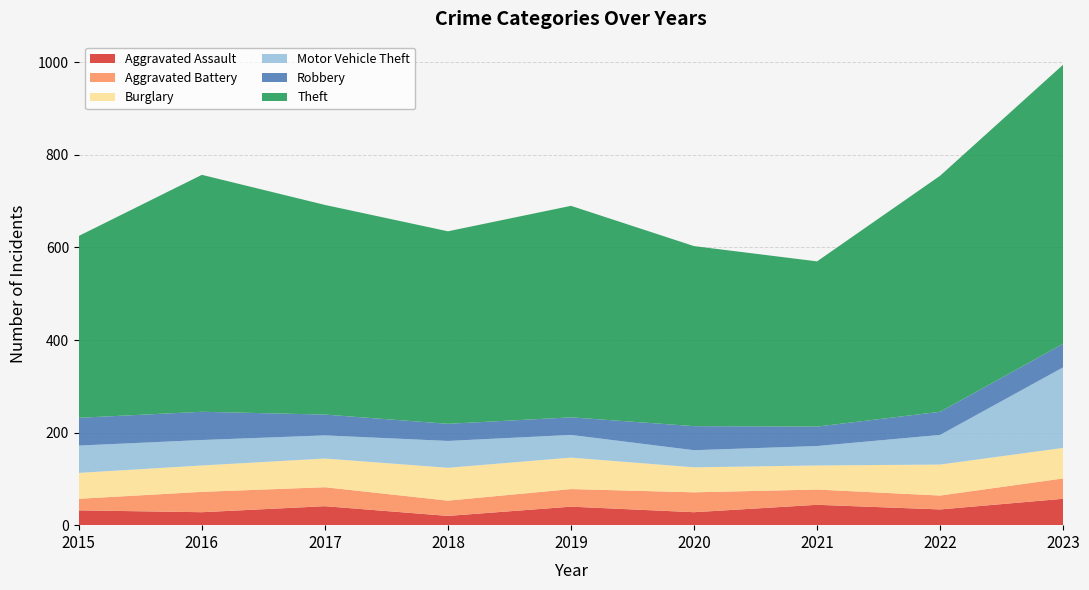

Reading left to right, what are all the values shown in this chart?

Aggravated Assault: 32	28	41	20	40	28	44	34	57
Aggravated Battery: 25	44	41	33	38	43	33	30	44
Burglary: 56	57	62	71	68	54	52	67	66
Motor Vehicle Theft: 59	55	50	58	49	37	42	64	174
Robbery: 60	61	45	37	38	52	42	50	51
Theft: 393	512	453	416	457	389	357	510	603